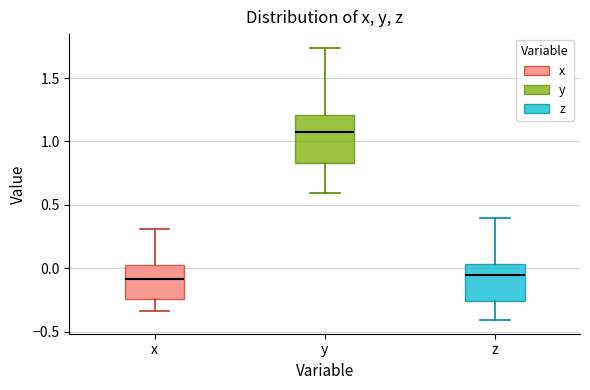

Where is the lower edge of the box for z on the y-axis? The values are not printed on the chart, so give them approximately, as read against the axis.

-0.25